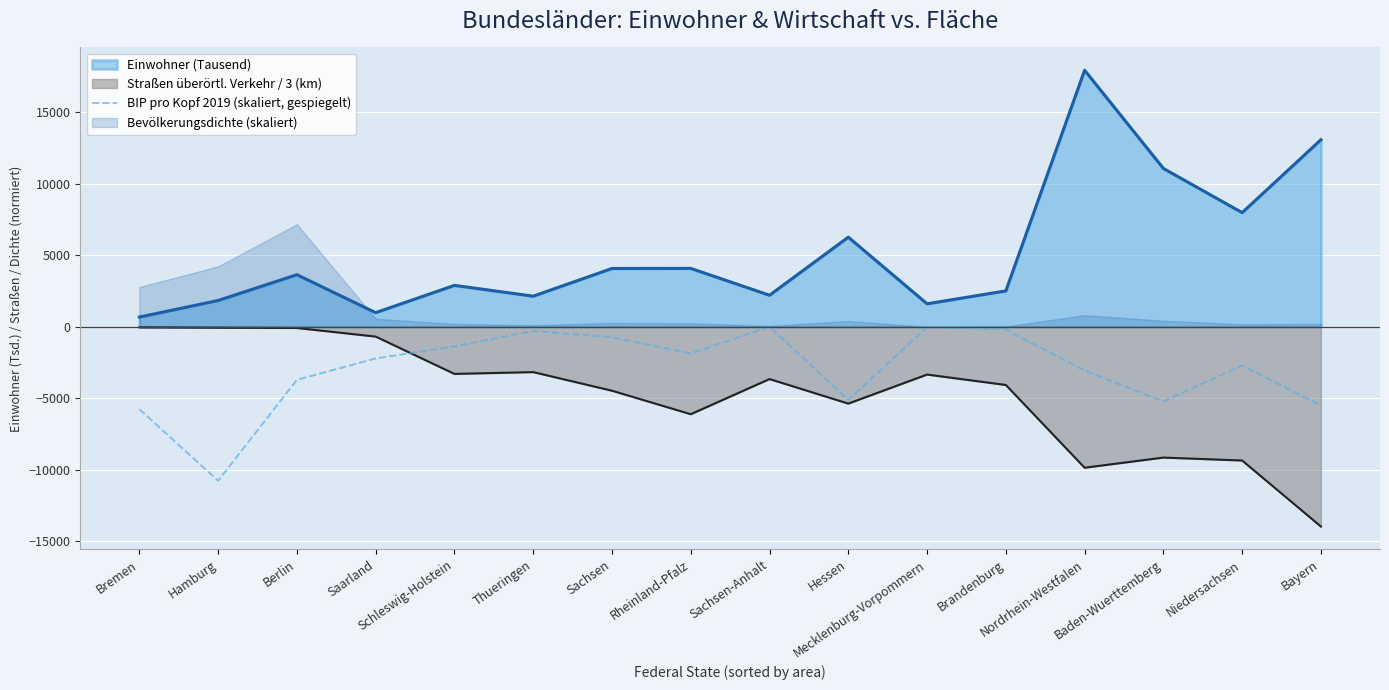

How many interior local valleys (lower than both neighbors) does the data have?

4